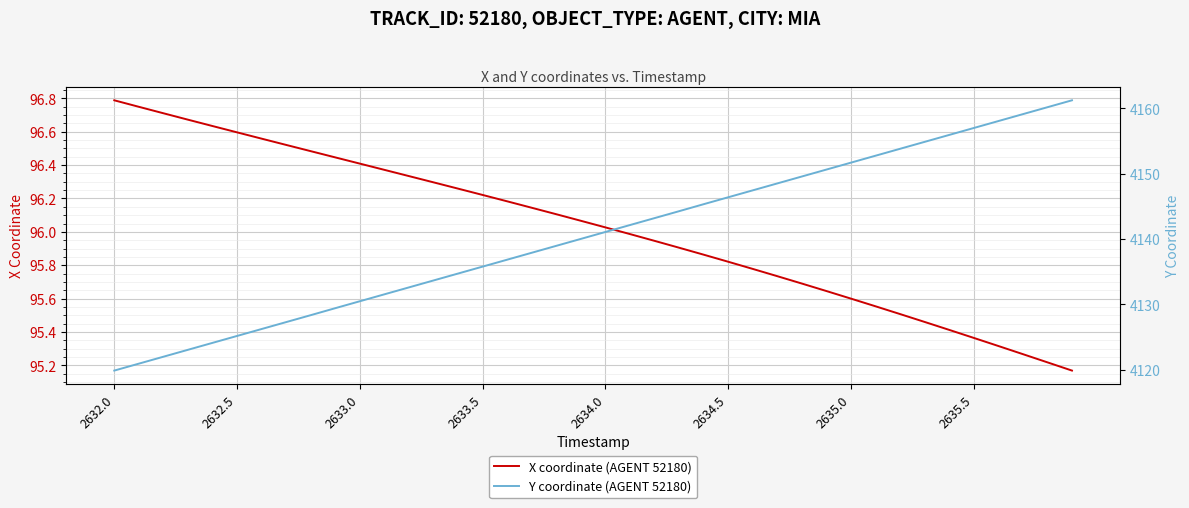

Which category has the highest value in the X coordinate (AGENT 52180) series?

2632.0